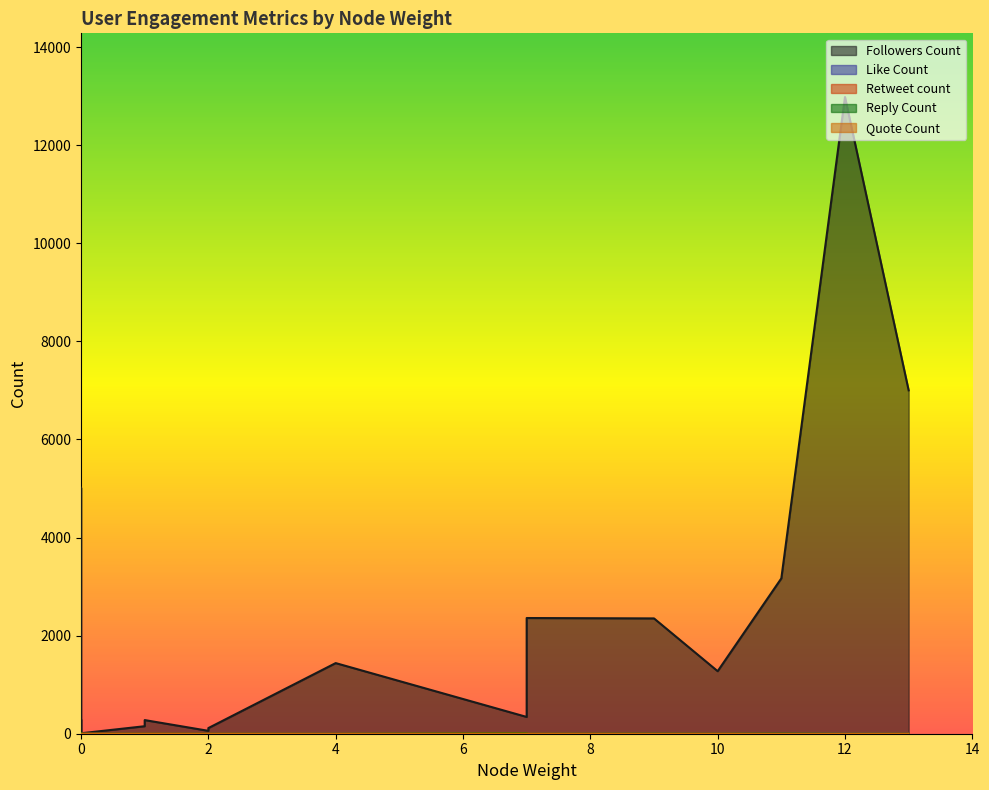

How many series are shown in this chart?

5